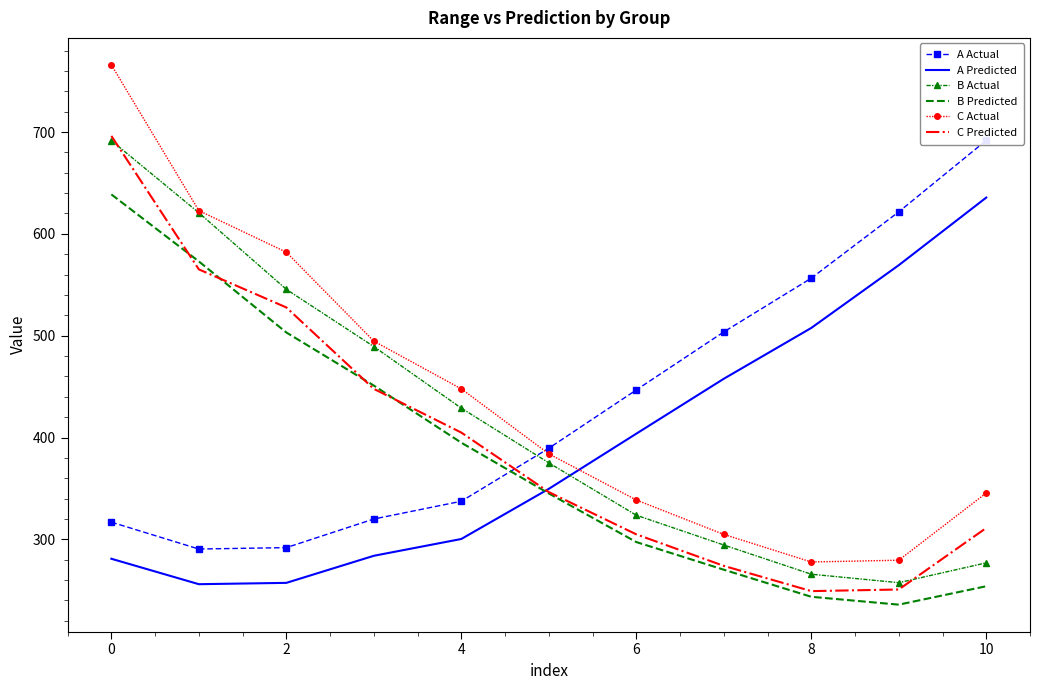

What is the smallest value displayed?

235.9